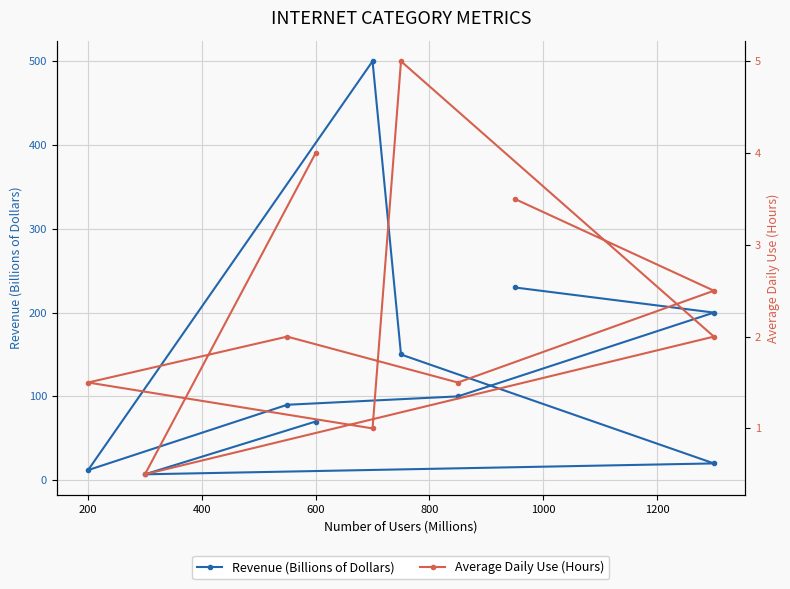

How many distinct data groups are displayed?

2